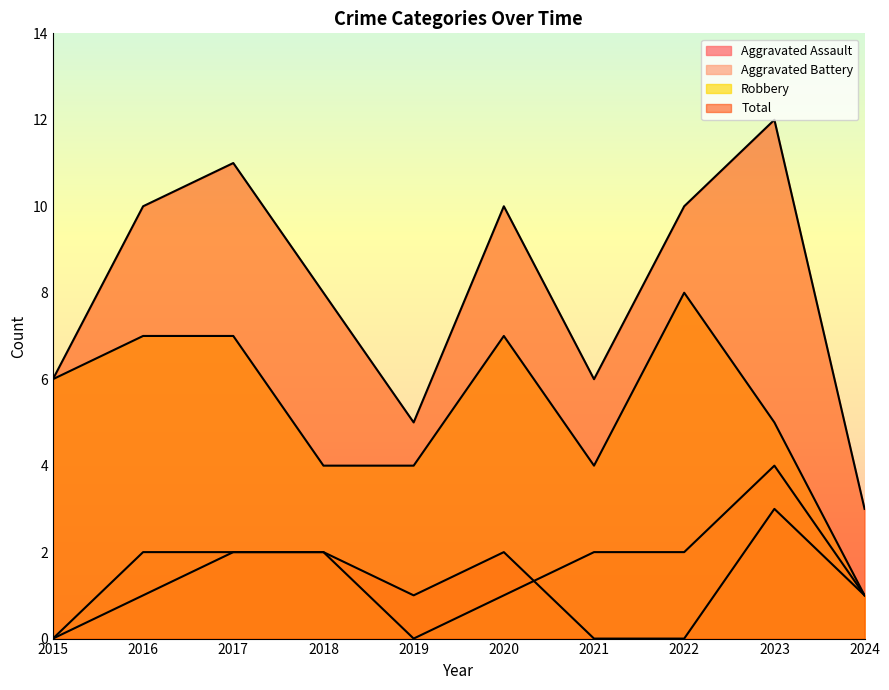

What is the average value of the Aggravated Assault series?

1